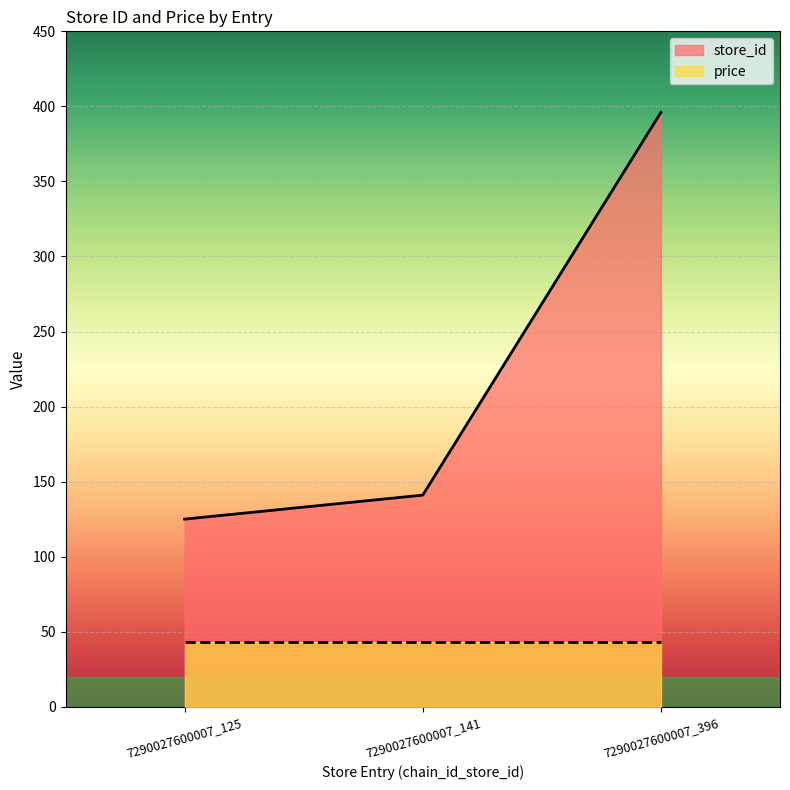

What is the value of the 1st point from the left?

125